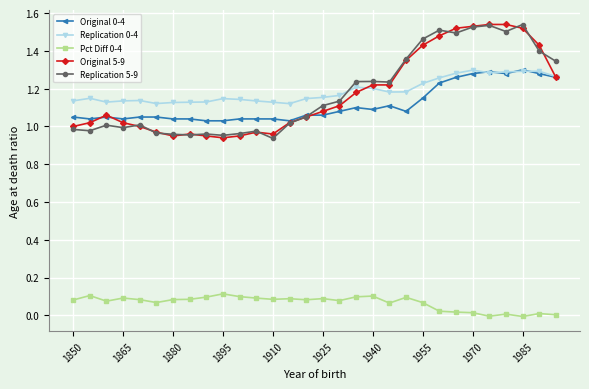

True or false: Pct Diff 0-4 has more than 1 interior local peaks.

True